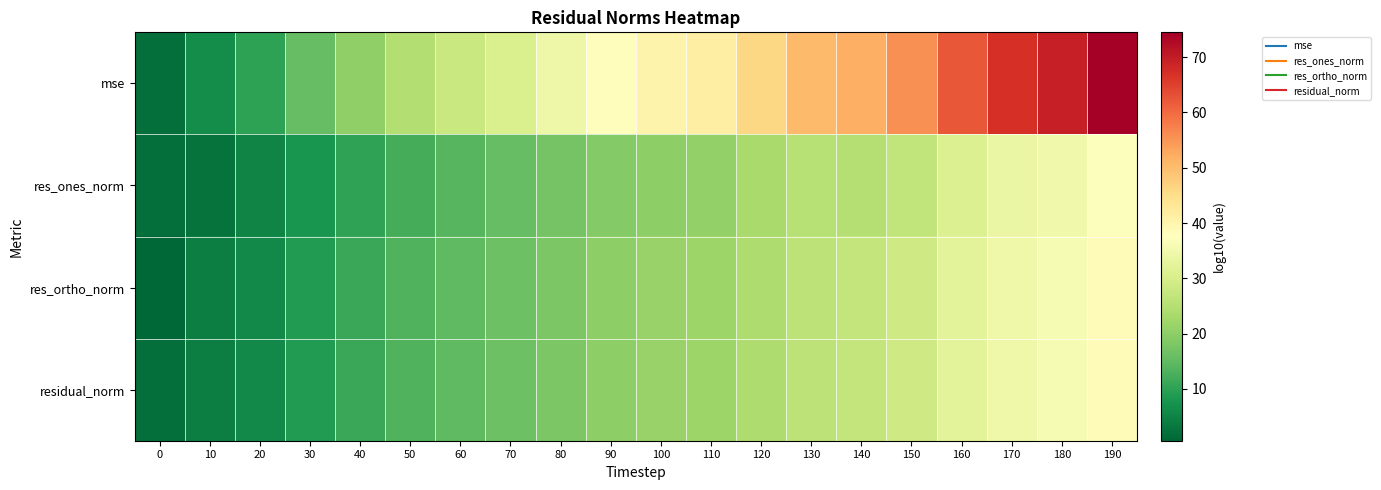

At which category is the sum across all series the highest?

190